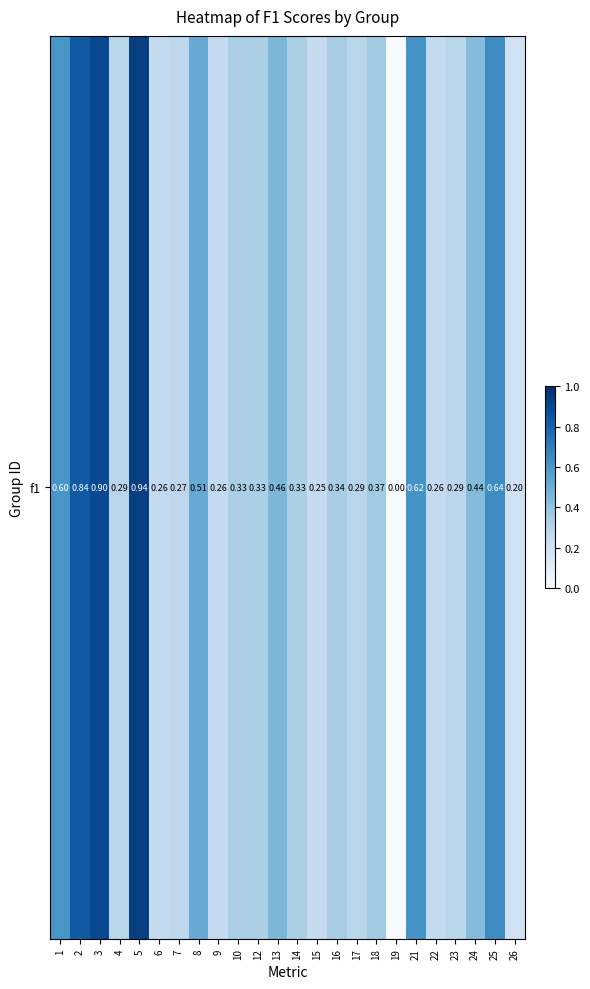

True or false: the data shows 0.3 at 12.

True